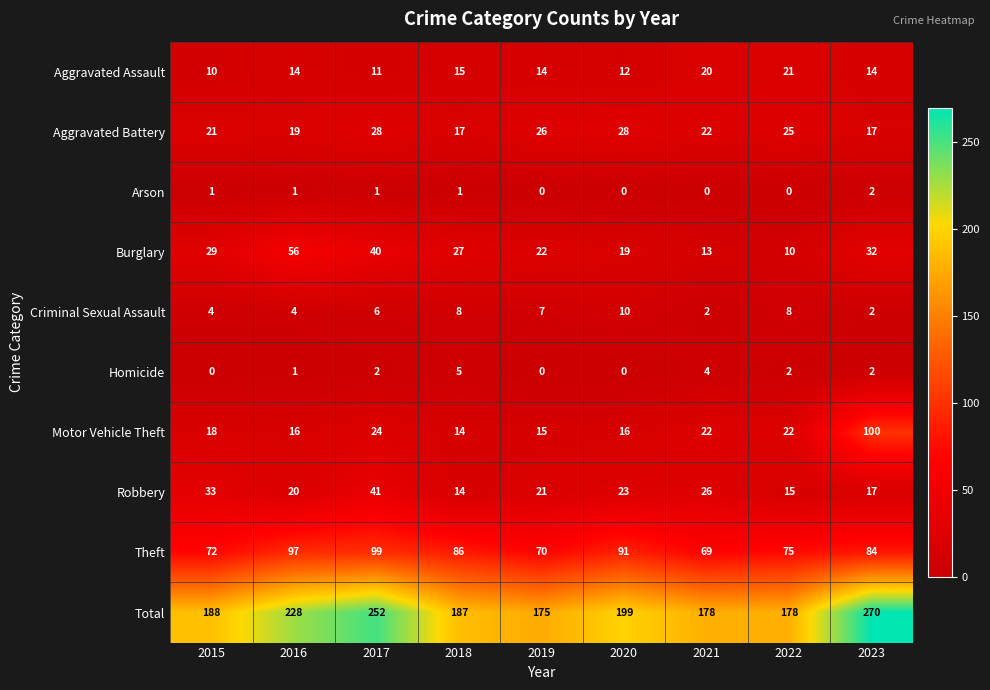

Where is Burglary nearest to the value 33?

2023